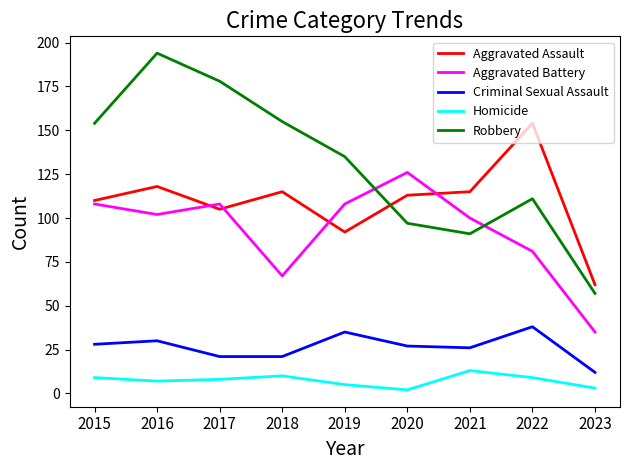

Reading left to right, list all the values displayed in this chart.

Aggravated Assault: 110	118	105	115	92	113	115	154	62
Aggravated Battery: 108	102	108	67	108	126	100	81	35
Criminal Sexual Assault: 28	30	21	21	35	27	26	38	12
Homicide: 9	7	8	10	5	2	13	9	3
Robbery: 154	194	178	155	135	97	91	111	57